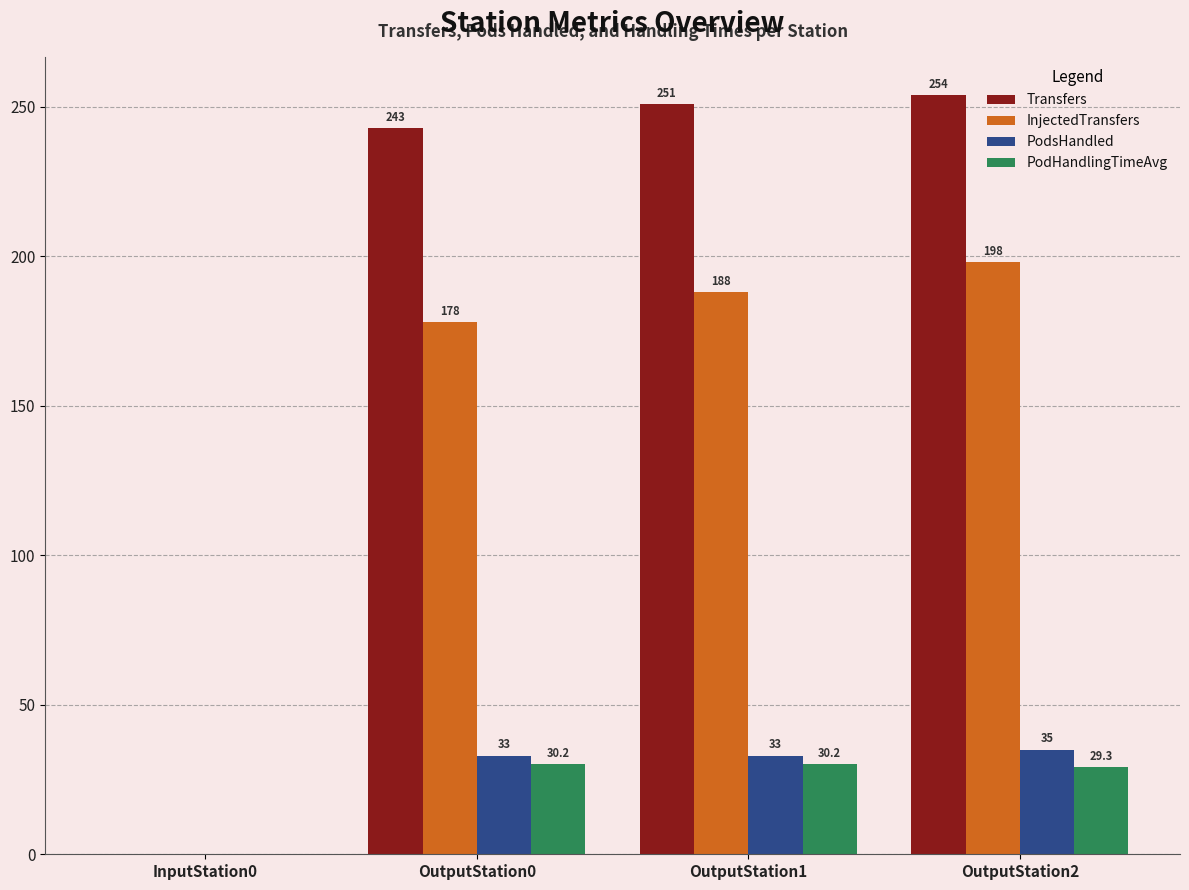

Is it true that PodHandlingTimeAvg equals 0.0 at InputStation0?

True